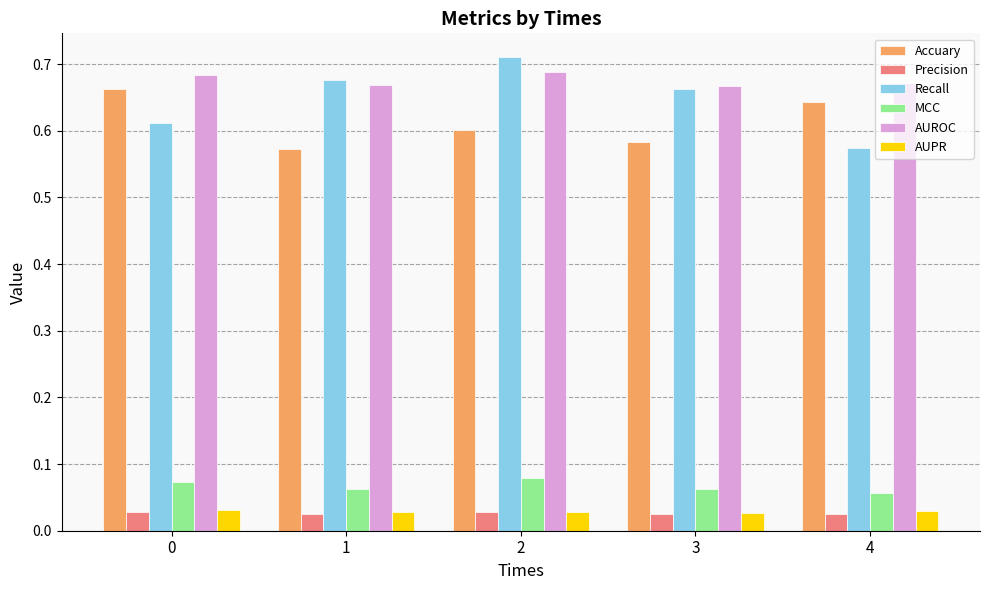

What is the sum of all AUROC values?

3.4